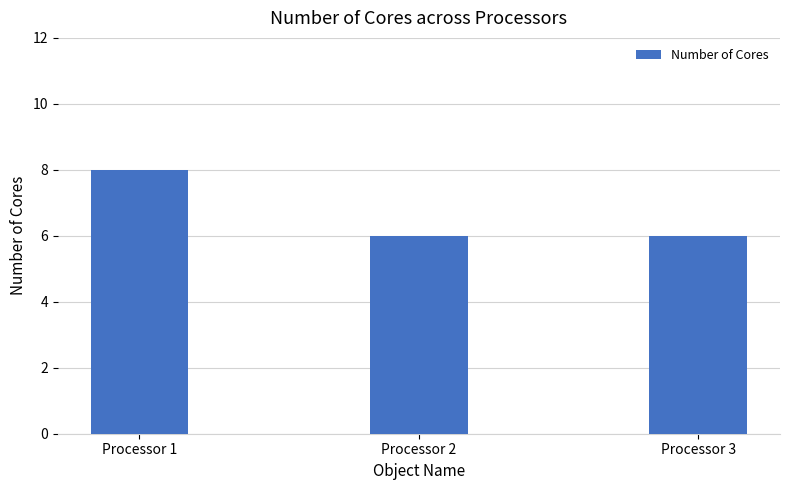

How many bars are there in total?

3